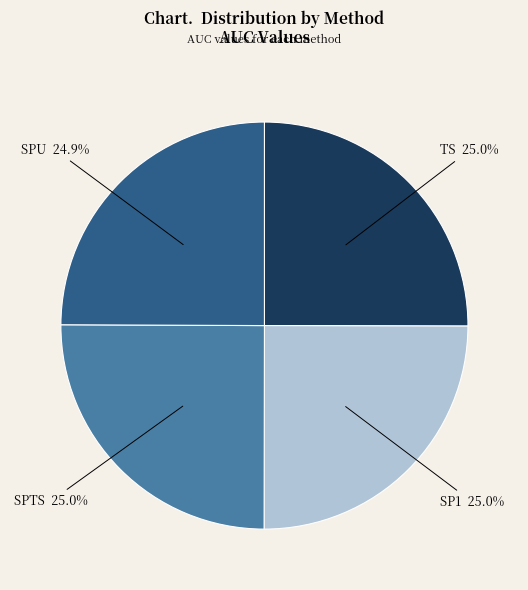

How many segments does this pie chart have?

4